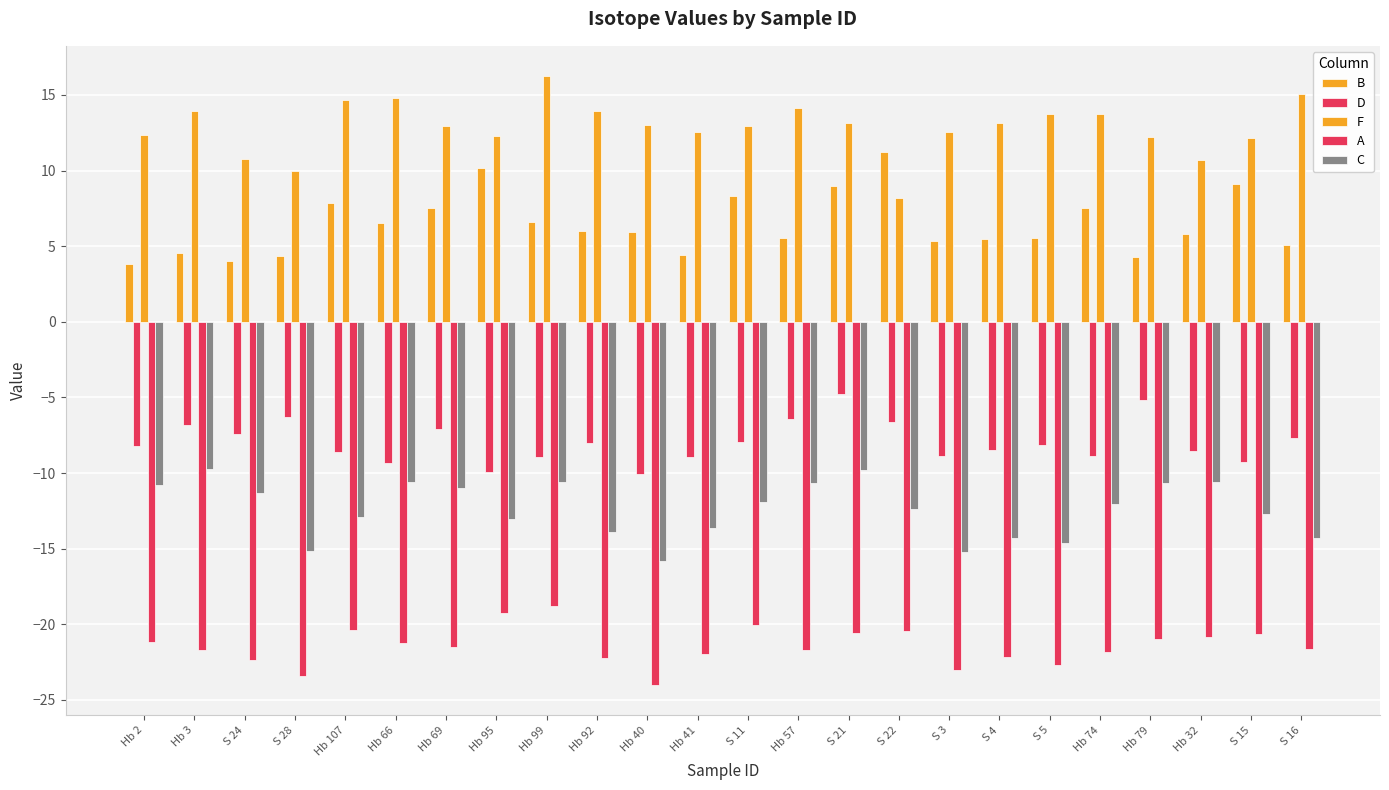

Count the number of data series in this chart.

5